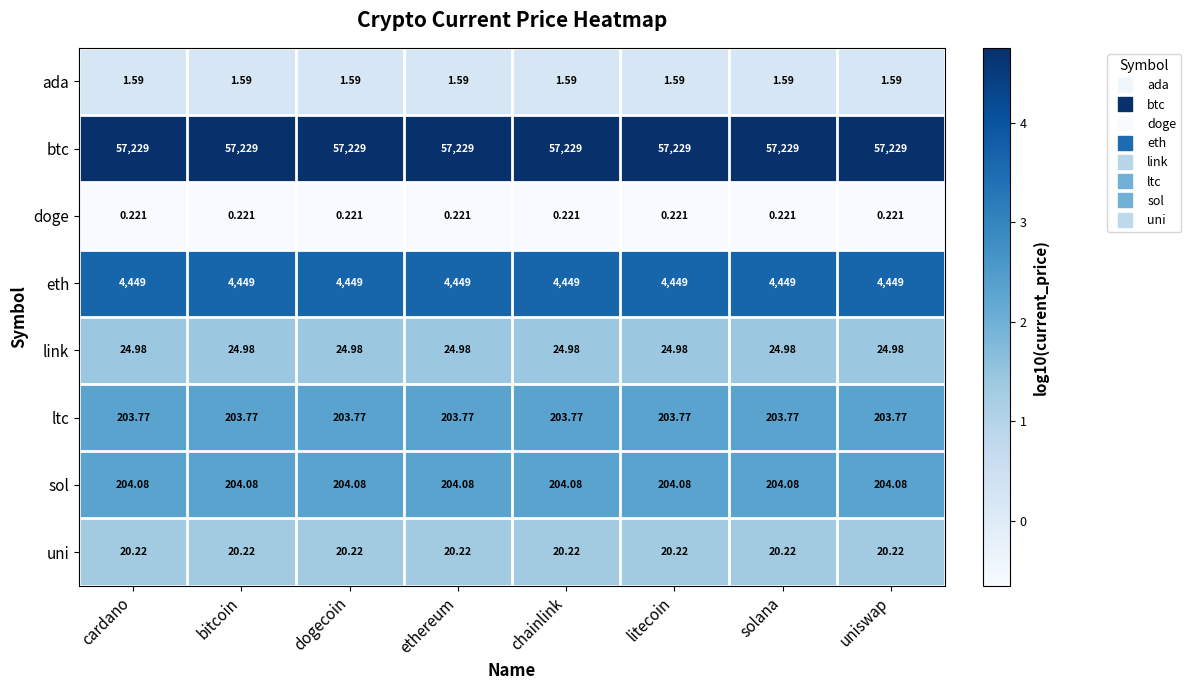

Which series has the largest total across all categories?

btc